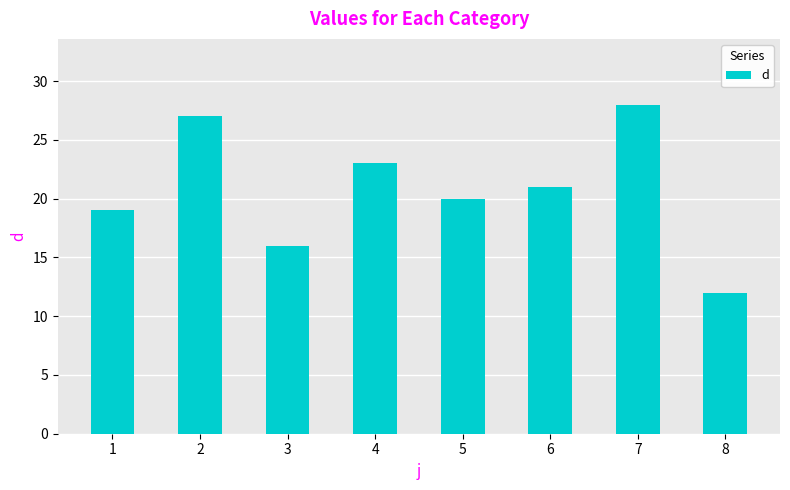

List the labels in order of value, largest first.

7, 2, 4, 6, 5, 1, 3, 8